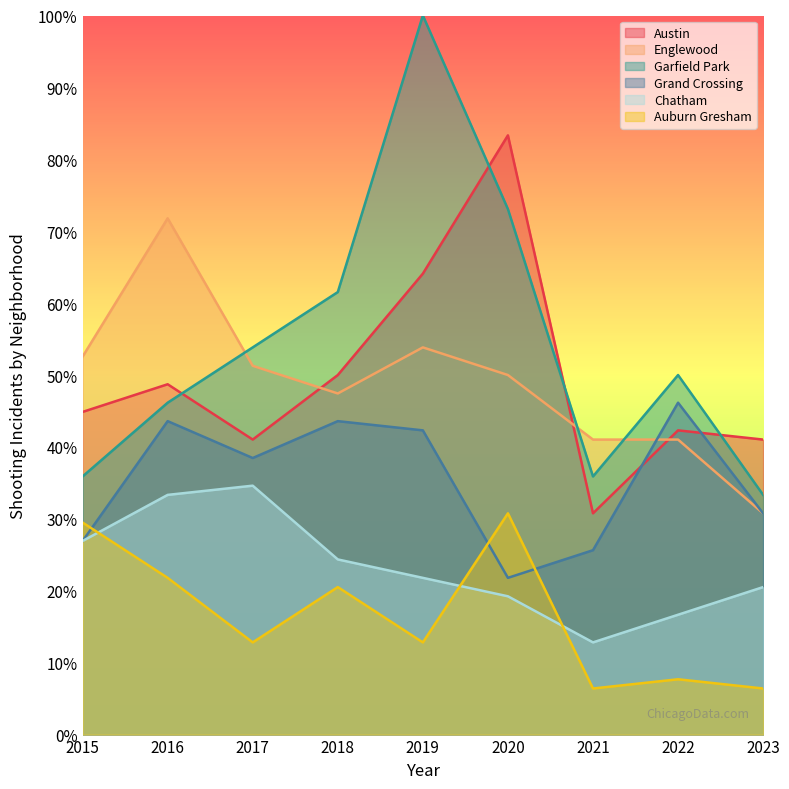

Between 2015 and 2023, which series saw the biggest shift?

Auburn Gresham